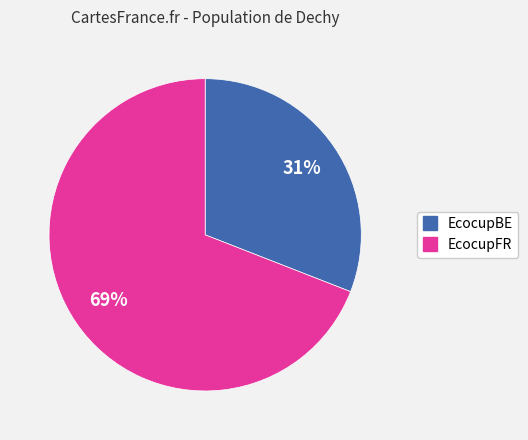

Do EcocupFR and EcocupBE together represent more than half of the pie?

Yes